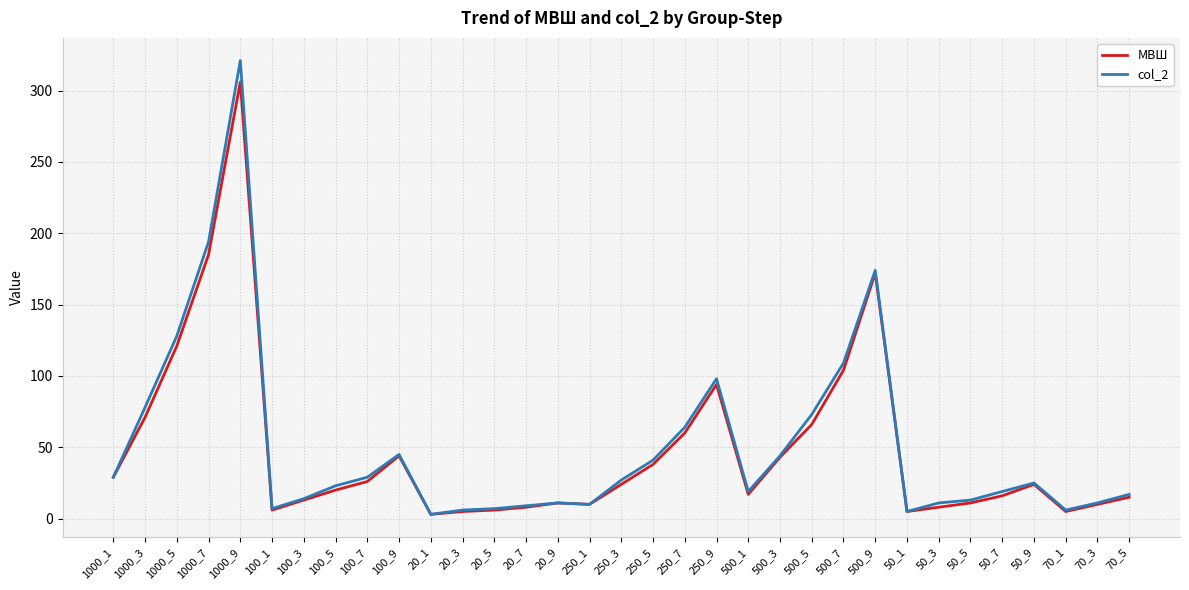

True or false: МВШ has a value of 185 at 1000_7.

True